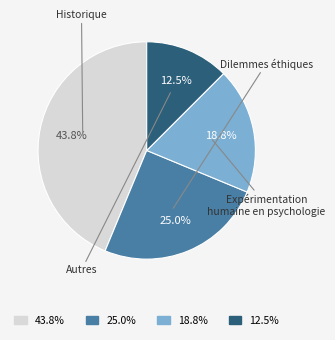

Is it true that Historique is 44% of the pie?

True